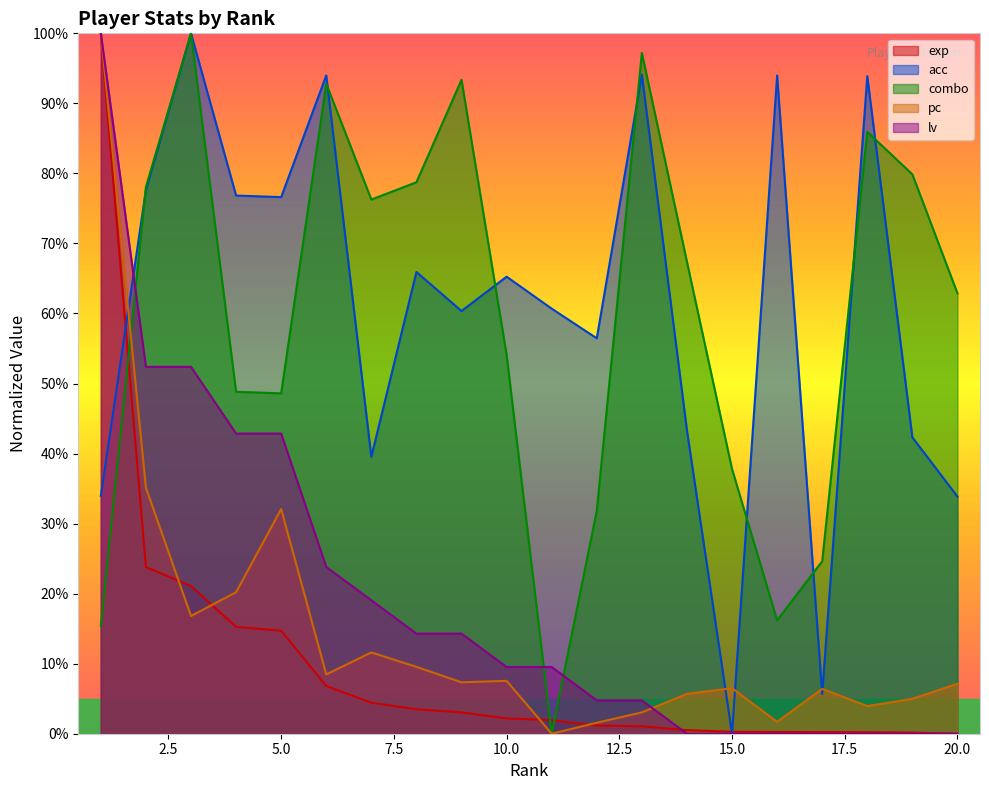

Where is the first local maximum for acc?

3